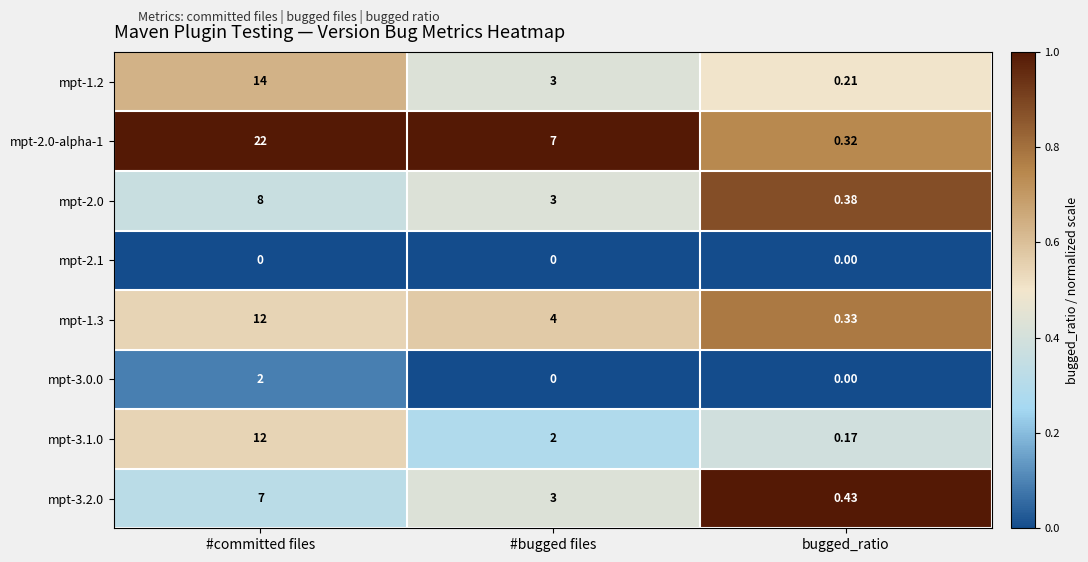

Is the value of mpt-3.2.0 at #committed files greater than the value of mpt-2.0 at #committed files?

No